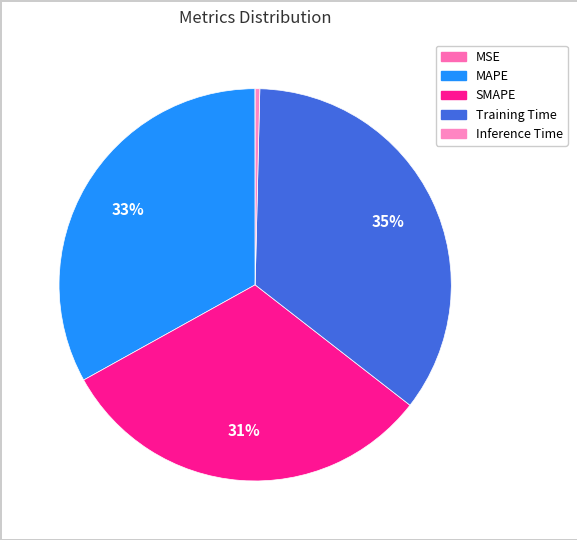

How many slices are in this pie chart?

5